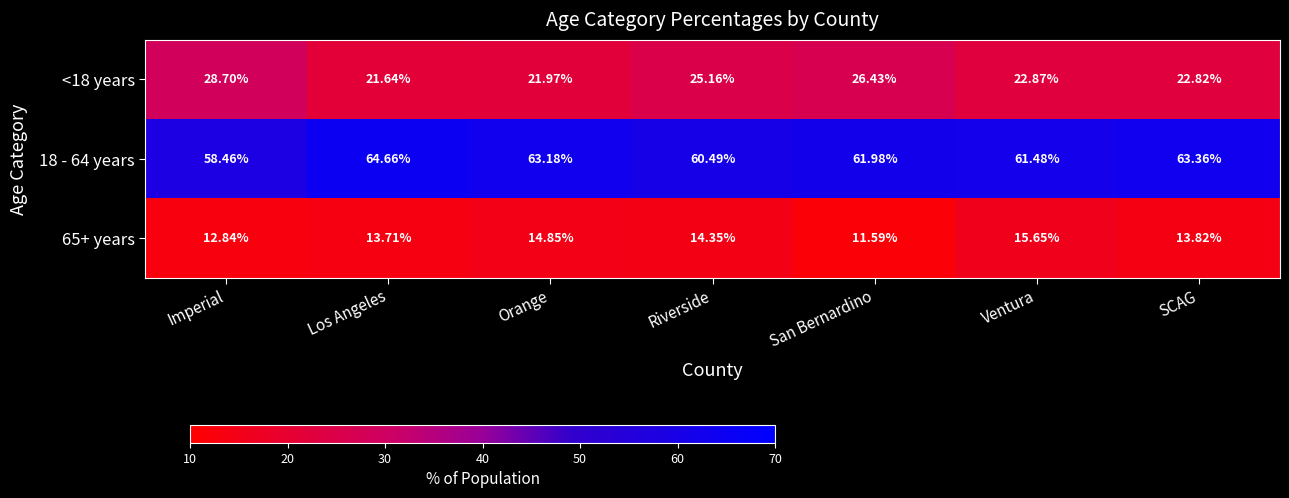

At which category does the chart reach its minimum across all series?

San Bernardino